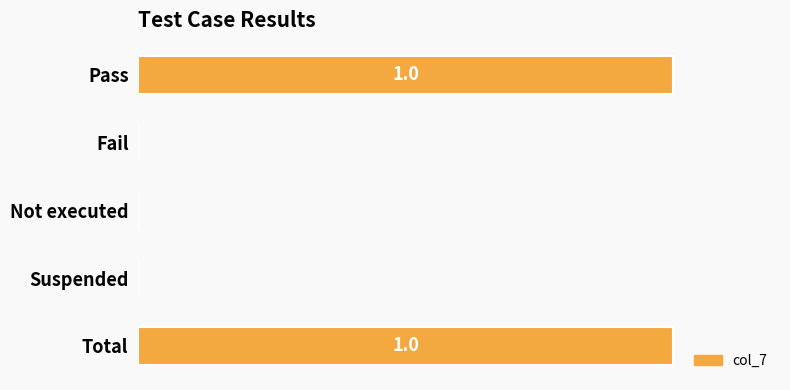

Are the bars grouped side by side (vs. stacked)?

No